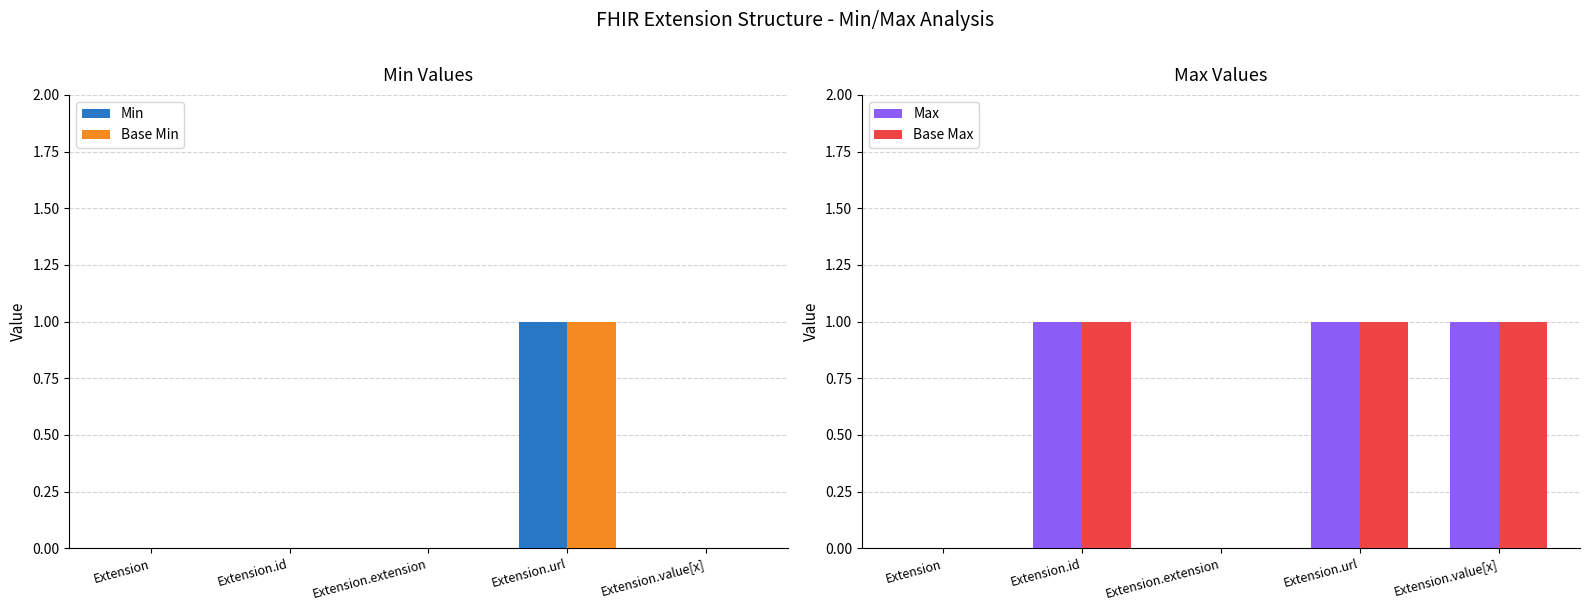

What is the sum of the Min values at Extension.url and Extension.id?

1